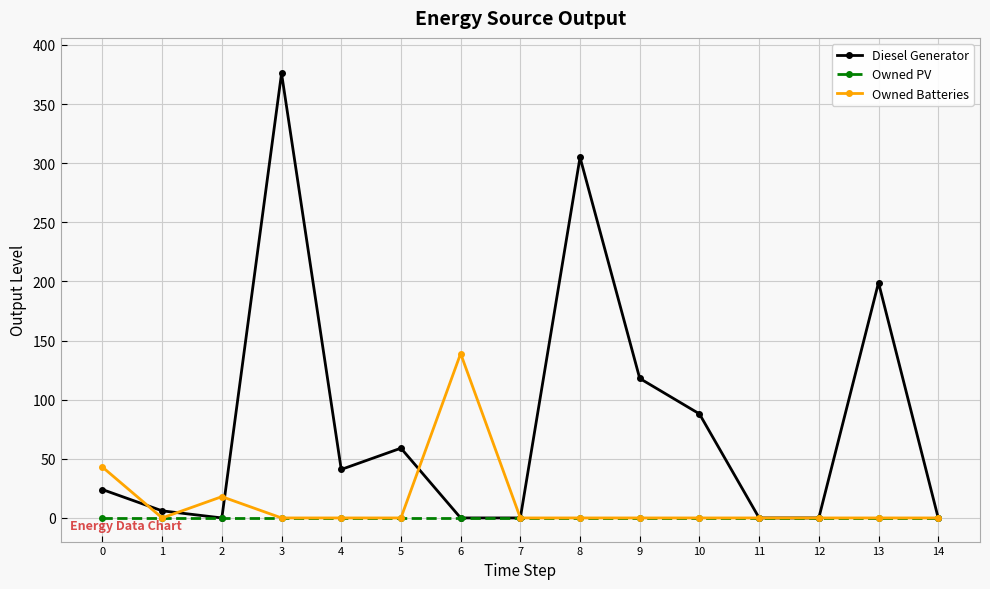

True or false: Owned PV has a value of 0 at 4.

True